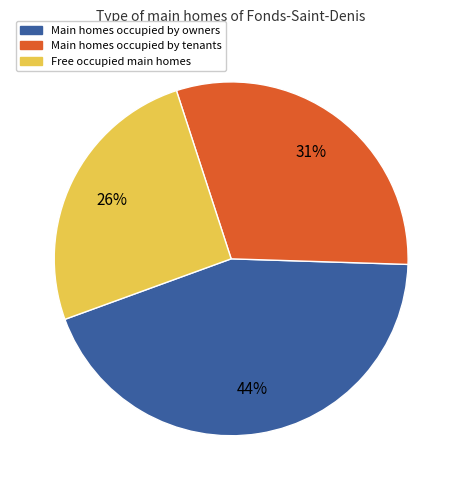

Is there a majority slice in this chart?

No